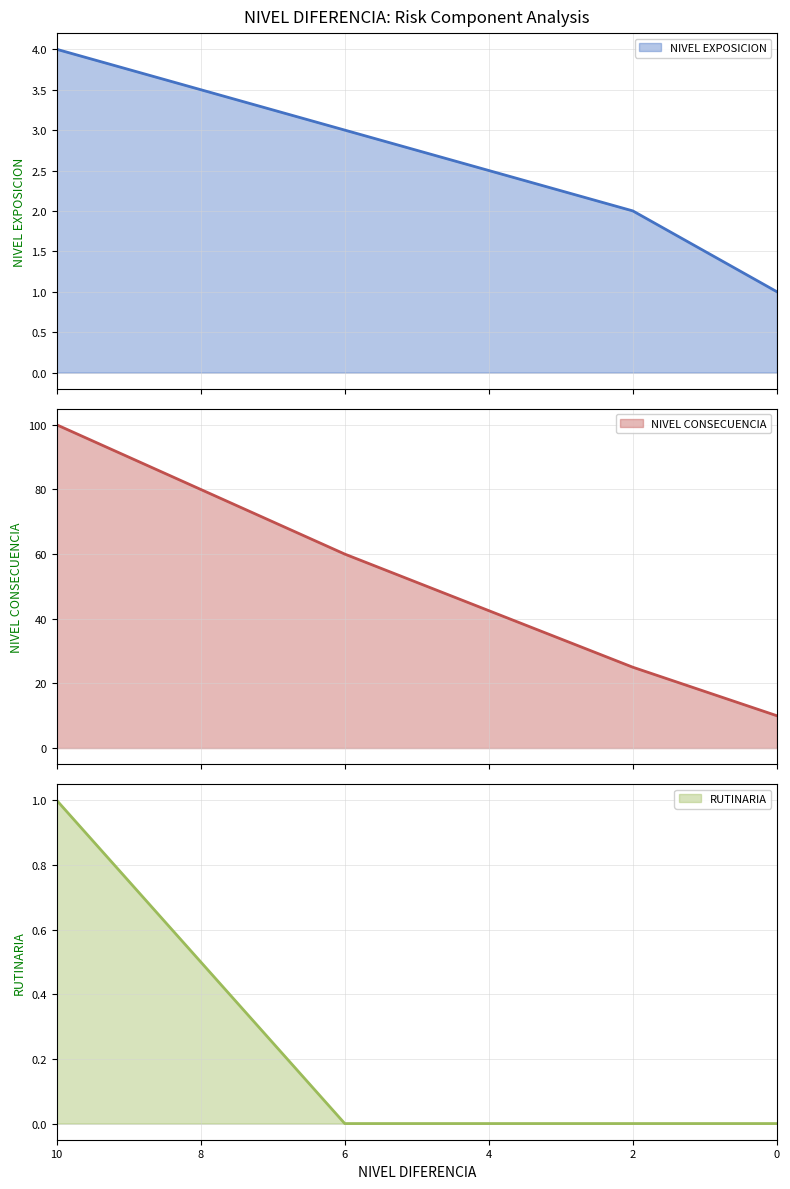

True or false: NIVEL EXPOSICION and NIVEL CONSECUENCIA cross at least once.

False